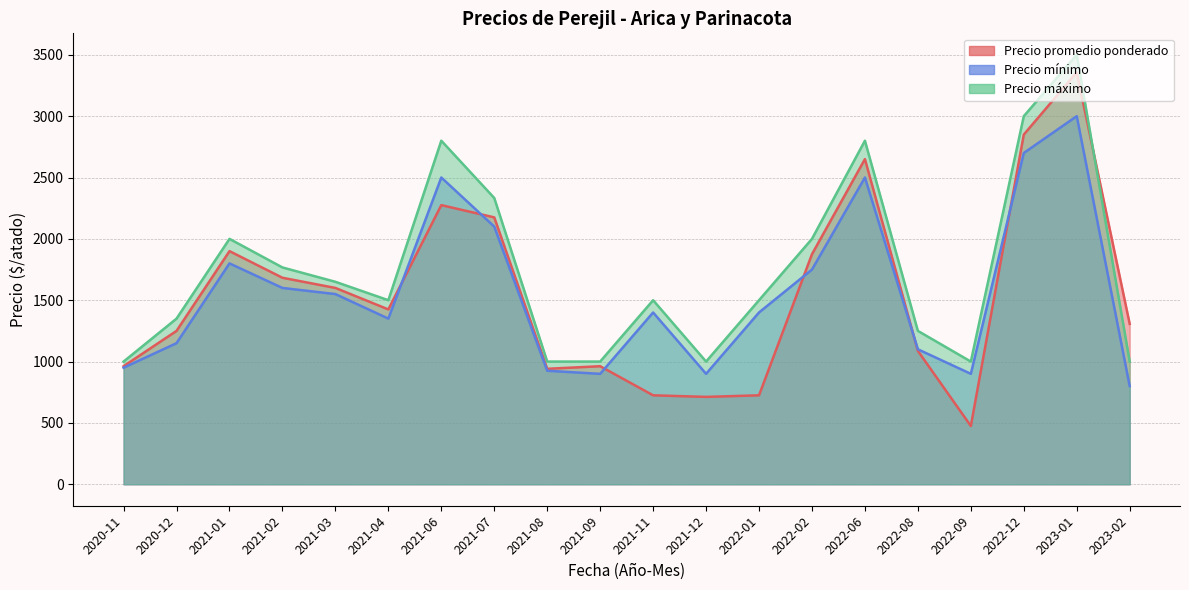

What position from the right is 2021-12?

9